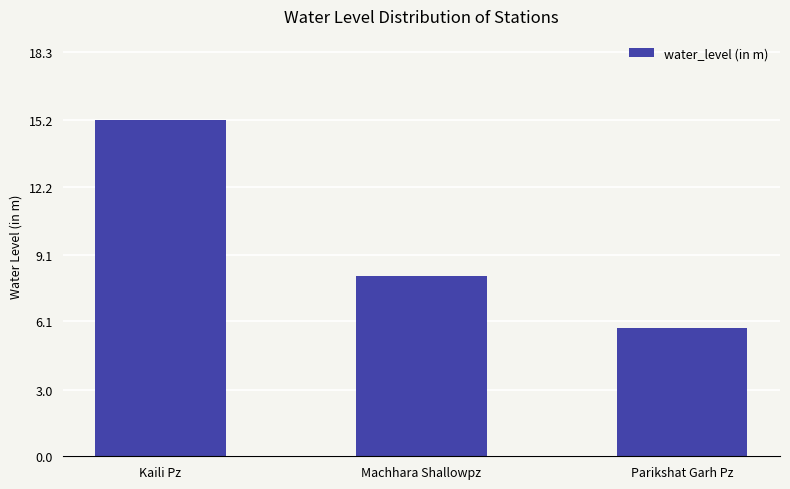

What position from the right is Machhara Shallowpz?

2